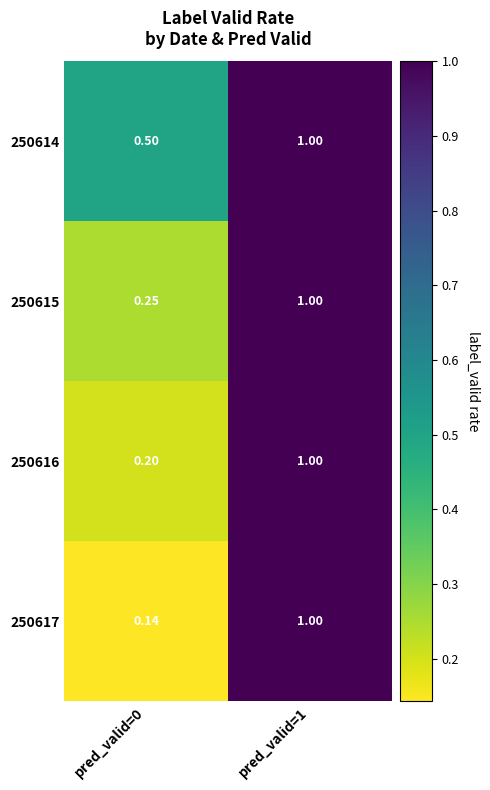

At how many categories does at least one series exceed 0?

2